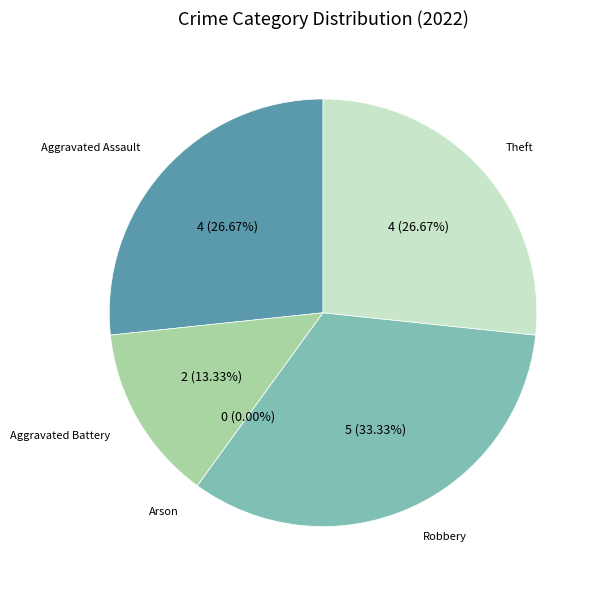

How many slices are in this pie chart?

5